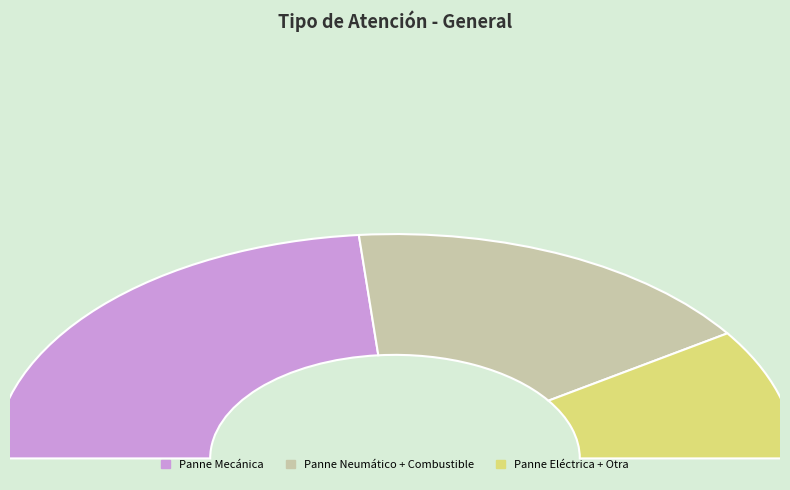

Which category has the smallest portion of the pie?

Panne Eléctrica